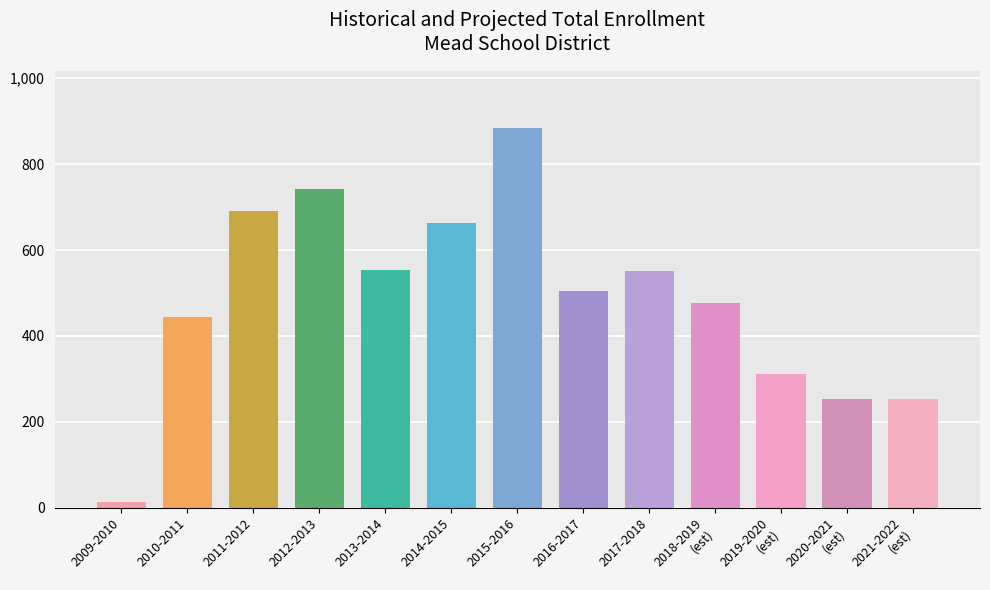

Which category has the lowest value across all series?

2009-2010